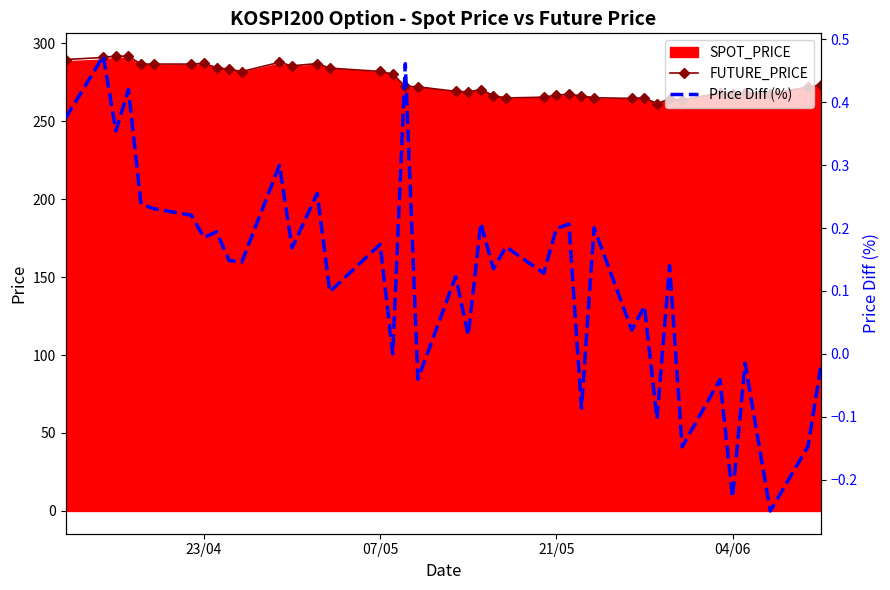

What is the minimum value for FUTURE_PRICE?

261.1